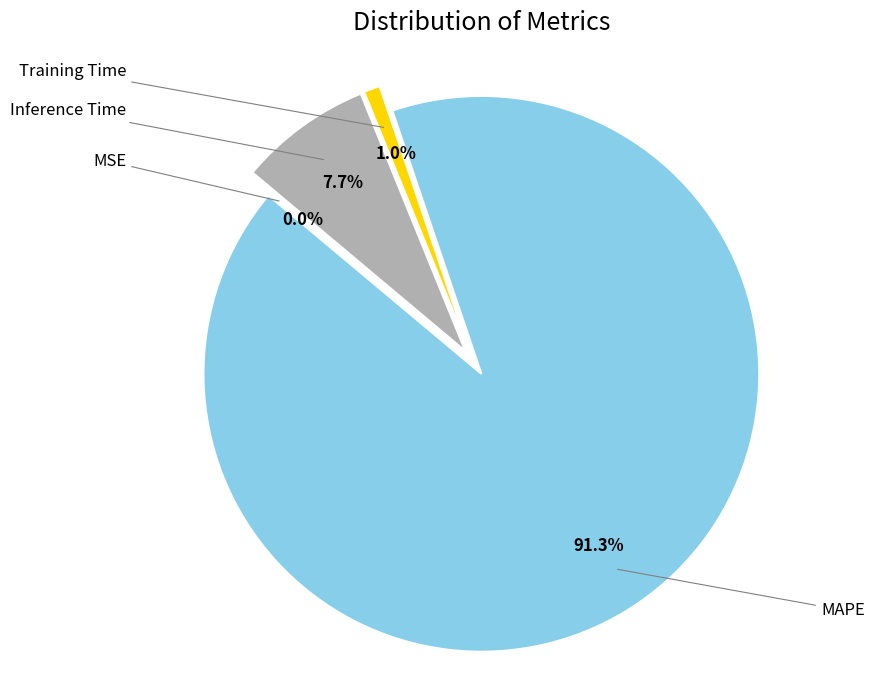

True or false: Training Time accounts for 1% of the total.

True